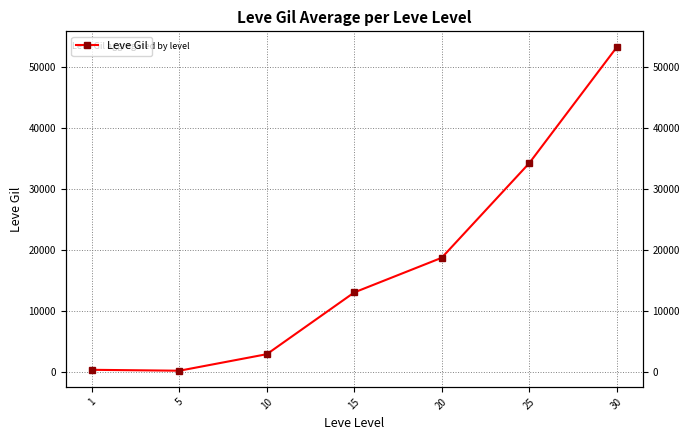

What is the maximum value shown in the chart?

53202.5